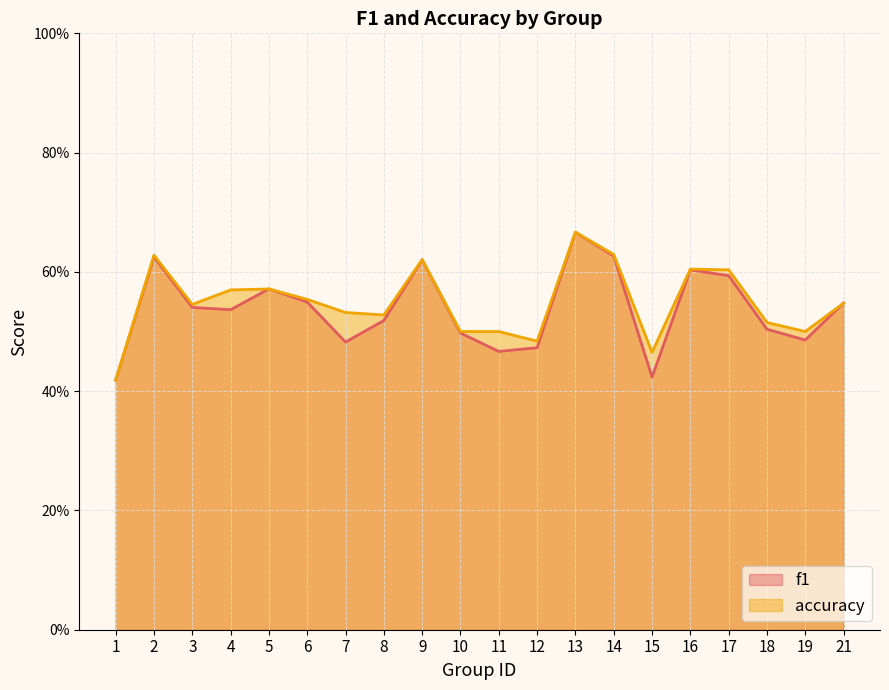

True or false: f1 and accuracy intersect in this chart.

True